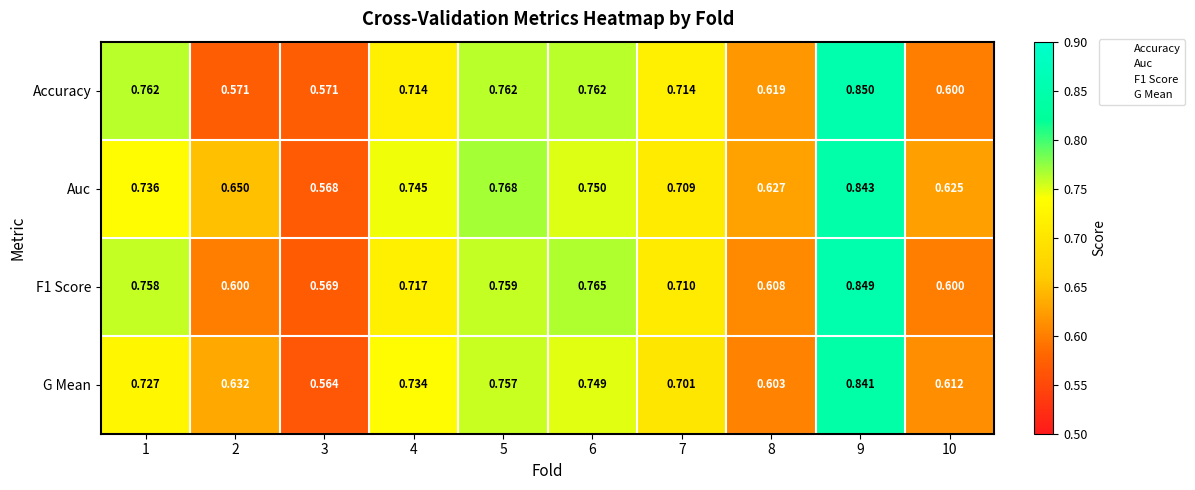

Between 1 and 2, which series saw the biggest shift?

Accuracy